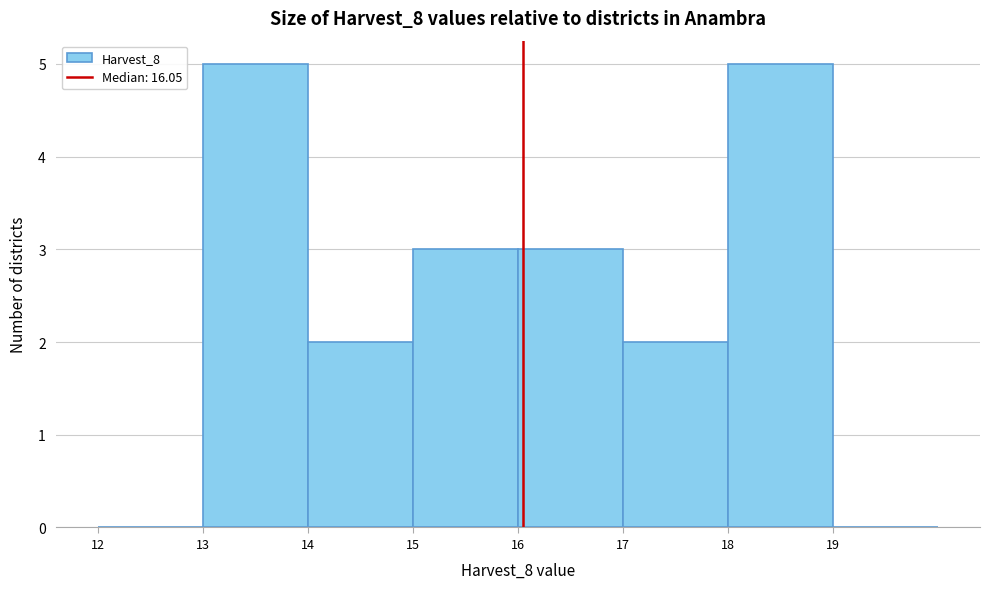

Reading left to right, transcribe this chart: for each bar, give the range it covers on the x-axis and its height. The values are not printed on the chart, so give them approximately, as read against the axis.

12 to 13: 0
13 to 14: 5
14 to 15: 2
15 to 16: 3
16 to 17: 3
17 to 18: 2
18 to 19: 5
19 to 20: 0